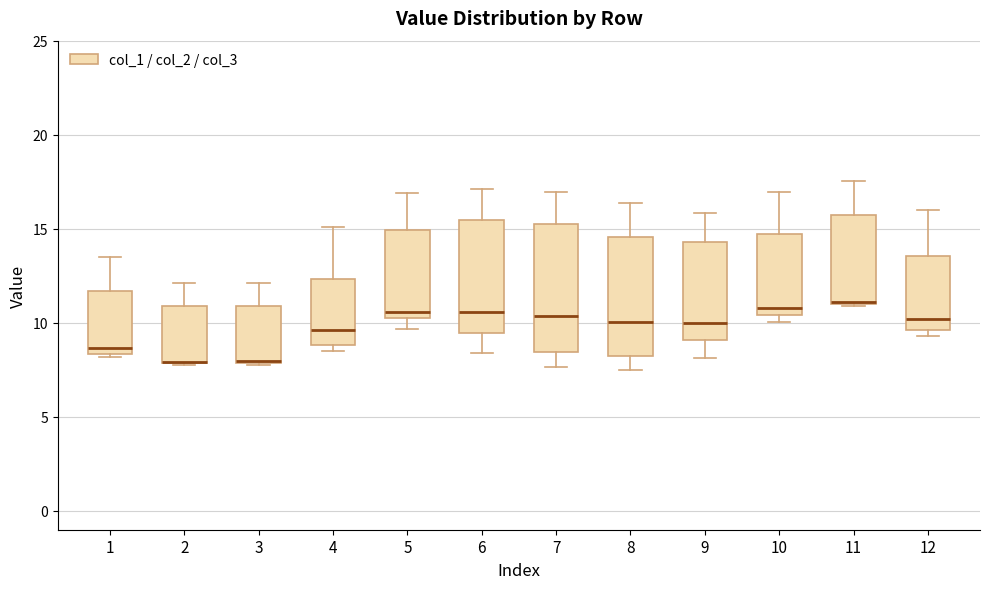

Reading left to right, transcribe this box plot: for each box, give where its median line is, the range the box spans, and where its two whiskers end, as read against the y-axis. The values are not printed on the chart, so give them approximately, as read against the axis.

1: median 8.5 (just above the box's lower edge), box 8.5 to 11.5, whiskers 8.0 to 13.5
2: median 8.0 (drawn on the box's lower edge), box 8.0 to 11.0, whiskers 8.0 to 12.0
3: median 8.0 (drawn on the box's lower edge), box 8.0 to 11.0, whiskers 8.0 to 12.0
4: median 9.5, box 9.0 to 12.5, whiskers 8.5 to 15.0
5: median 10.5 (just above the box's lower edge), box 10.5 to 15.0, whiskers 9.5 to 17.0
6: median 10.5, box 9.5 to 15.5, whiskers 8.5 to 17.0
7: median 10.5, box 8.5 to 15.0, whiskers 7.5 to 17.0
8: median 10.0, box 8.0 to 14.5, whiskers 7.5 to 16.5
9: median 10.0, box 9.0 to 14.5, whiskers 8.0 to 16.0
10: median 11.0, box 10.5 to 14.5, whiskers 10.0 to 17.0
11: median 11.0, box 11.0 to 15.5, whiskers 11.0 to 17.5
12: median 10.0, box 9.5 to 13.5, whiskers 9.5 (just below the box's lower edge) to 16.0